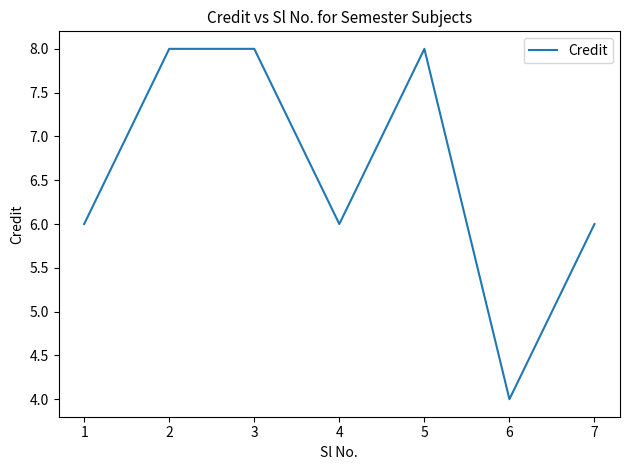

What is the difference between the values at 2 and 6?

4